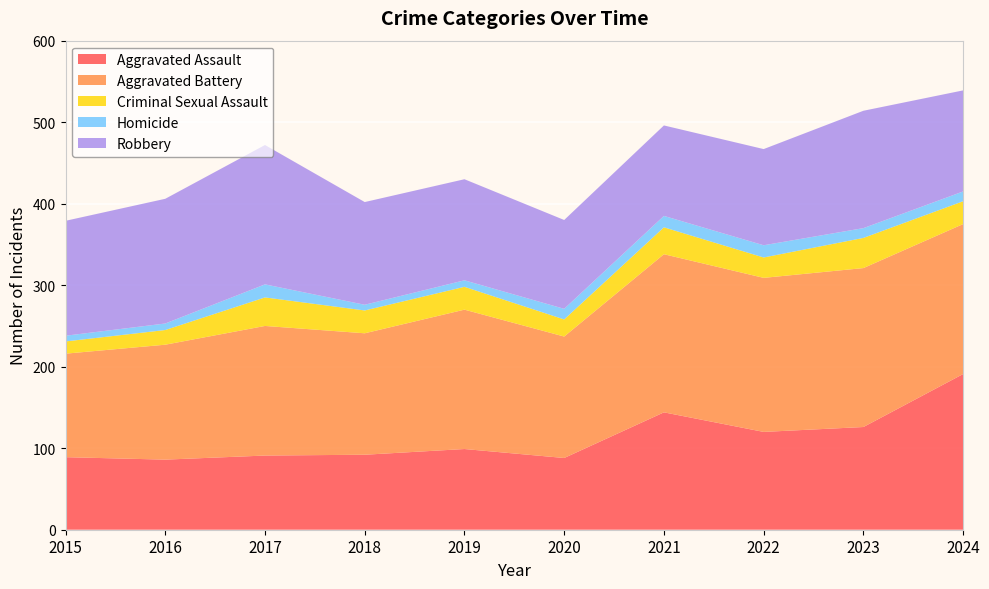

Reading right to left, what are all the values shown in this chart?

Aggravated Assault: 2024=191	2023=126	2022=120	2021=144	2020=88	2019=99	2018=92	2017=91	2016=86	2015=89
Aggravated Battery: 2024=184	2023=195	2022=189	2021=194	2020=149	2019=171	2018=149	2017=159	2016=141	2015=127
Criminal Sexual Assault: 2024=28	2023=37	2022=25	2021=33	2020=21	2019=28	2018=28	2017=35	2016=18	2015=15
Homicide: 2024=12	2023=12	2022=15	2021=14	2020=13	2019=8	2018=7	2017=16	2016=8	2015=7
Robbery: 2024=124	2023=144	2022=118	2021=111	2020=109	2019=124	2018=126	2017=171	2016=153	2015=141